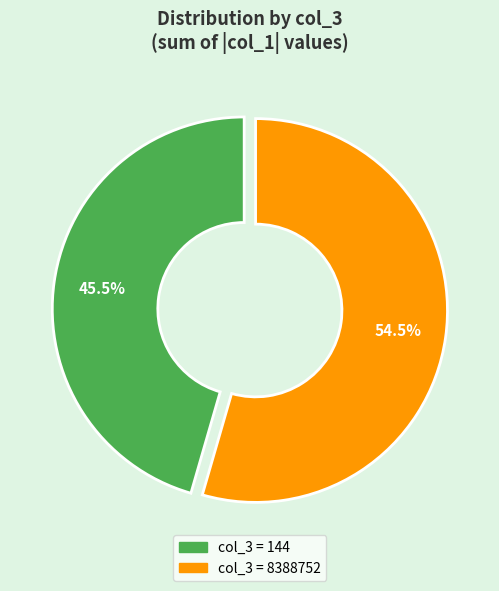

To the nearest percent, what is the difference between the largest and smallest slice percentages?

9%